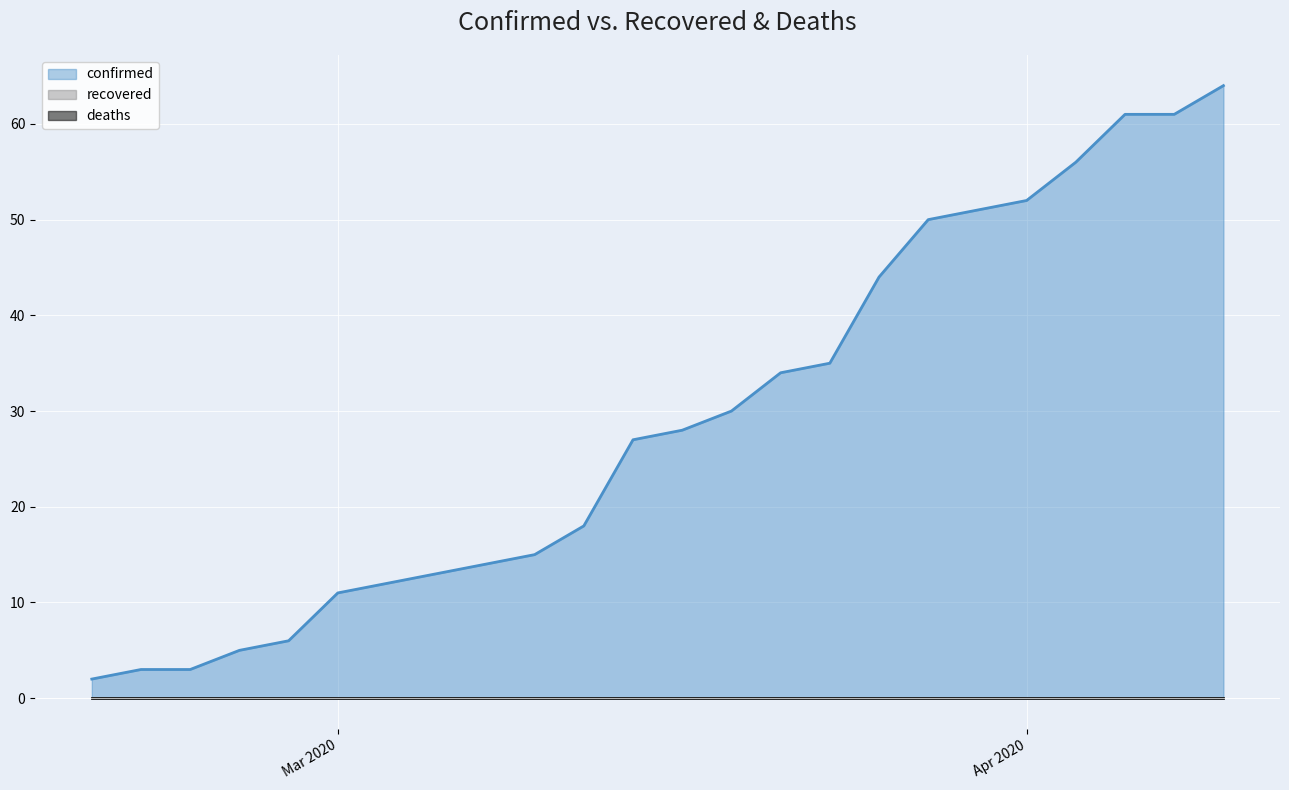

At which label does confirmed reach its peak?

2020-04-11